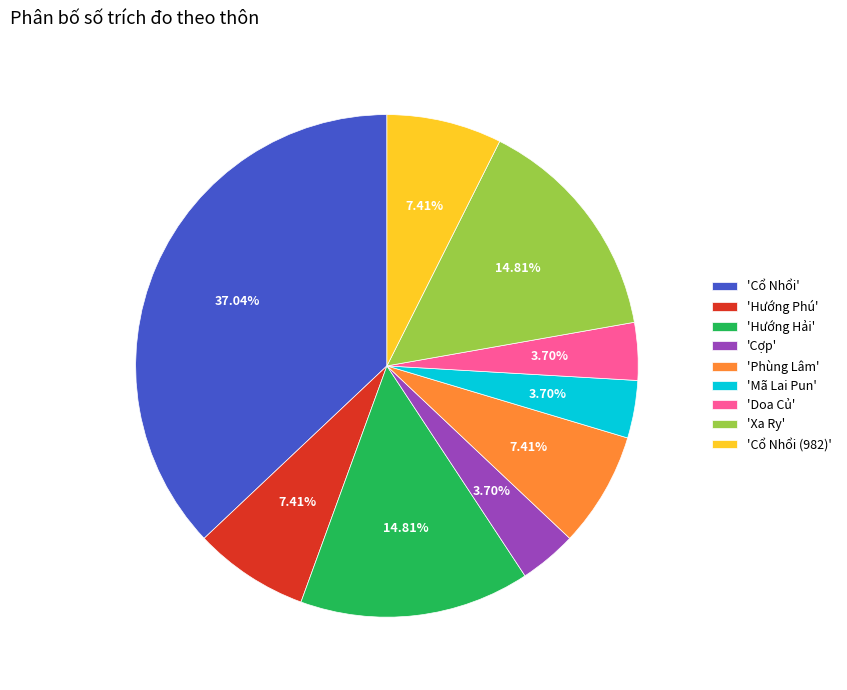

Do 'Hướng Hải' and 'Cổ Nhổi (982)' together represent more than half of the pie?

No